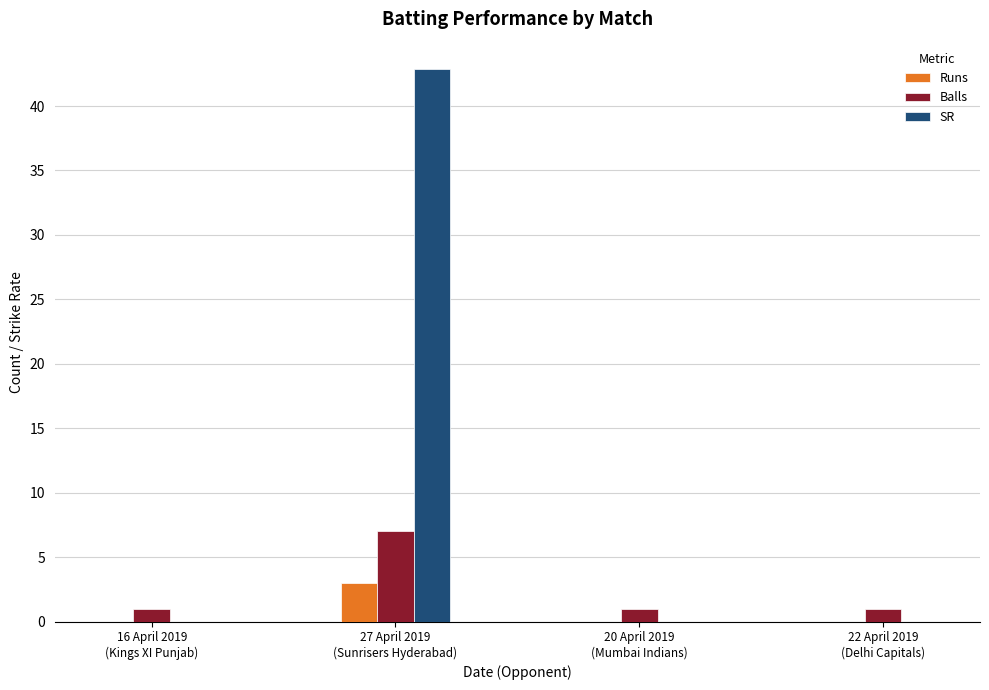

Read the Balls value at 27 April 2019
(Sunrisers Hyderabad).

7.0